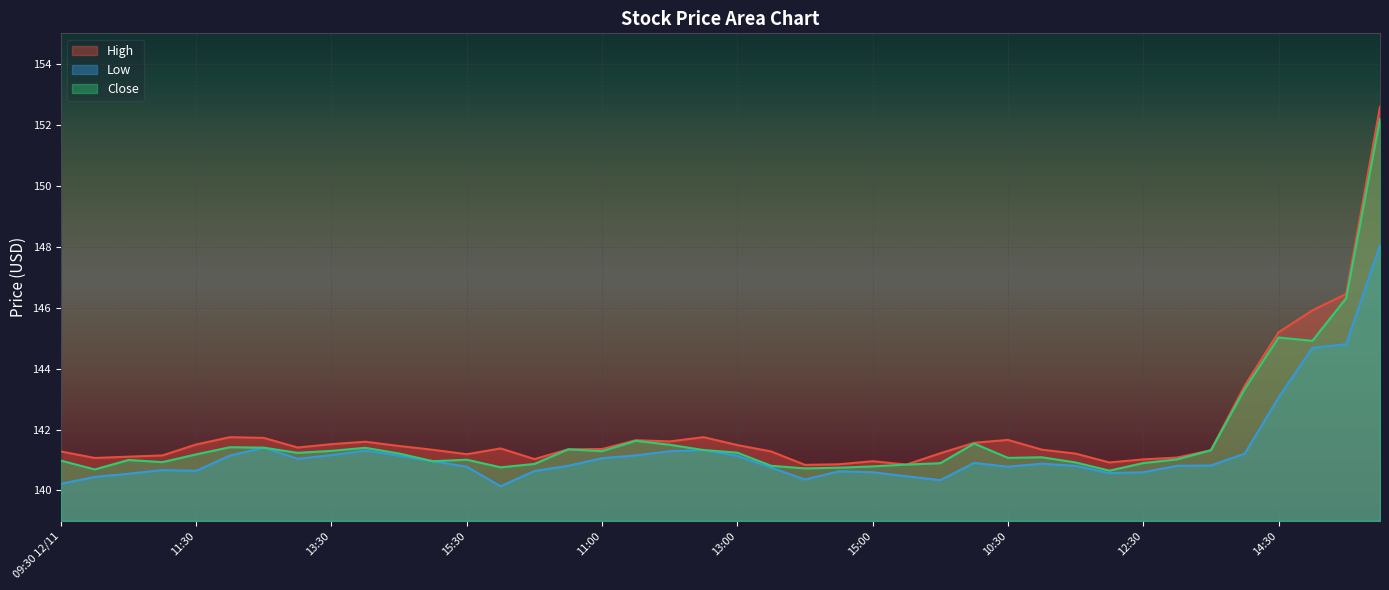

What is the average value of the Low series?

141.3